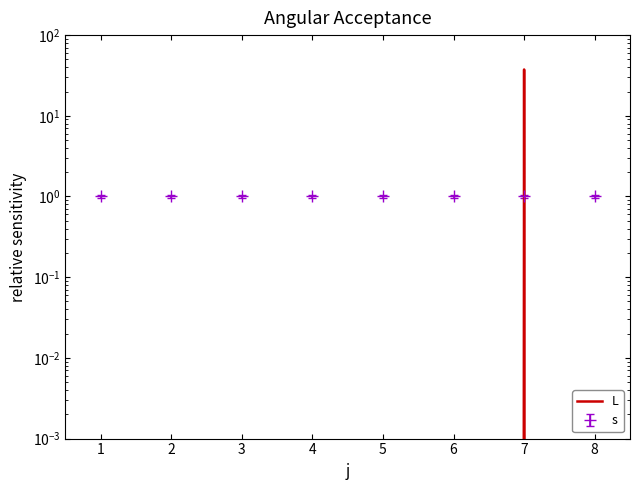

What is the change in value from 2 to 7?

+37.5